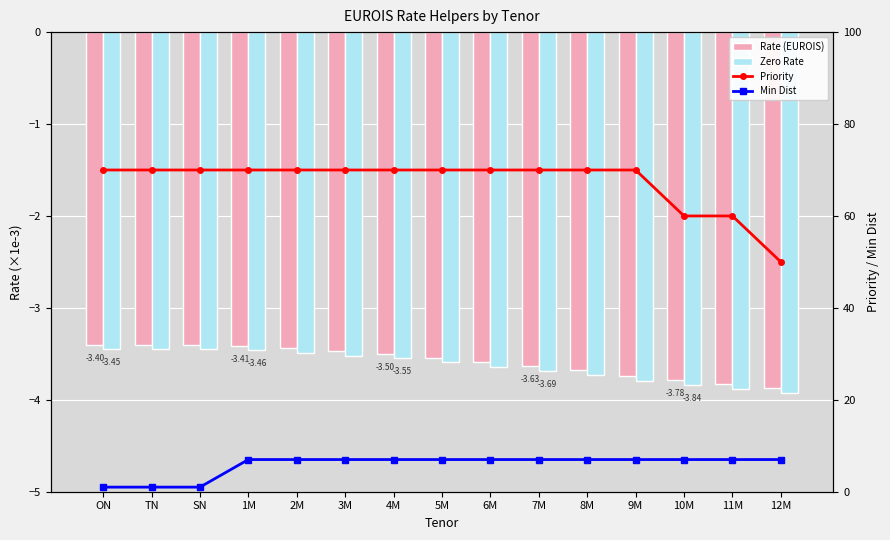

Rank the series by their maximum value, from highest to lowest.

Priority, Min Dist, Rate (EUROIS), Zero Rate